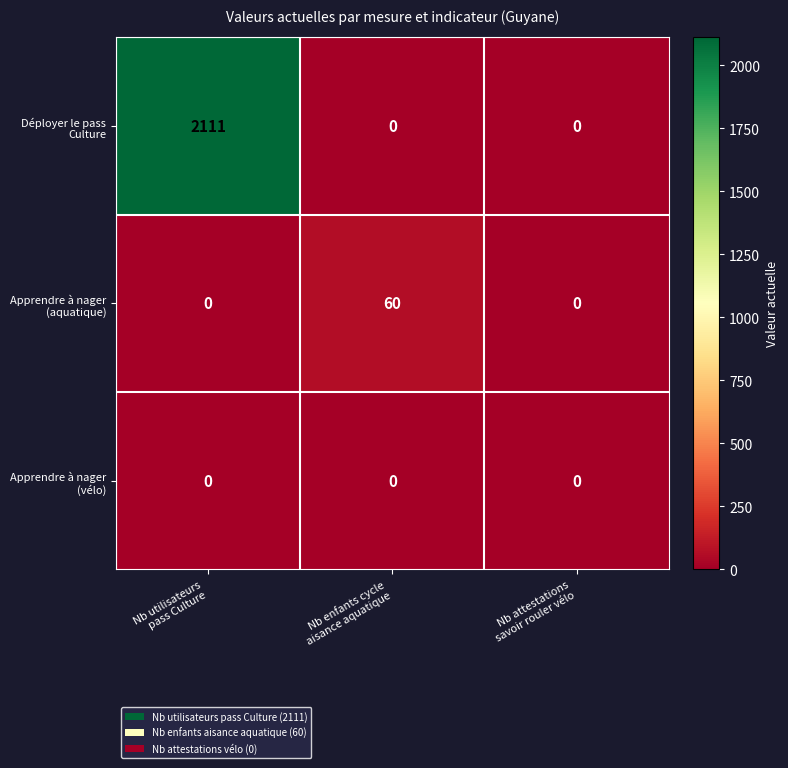

What is the spread (max minus min) of values at Nb enfants cycle
aisance aquatique?

60